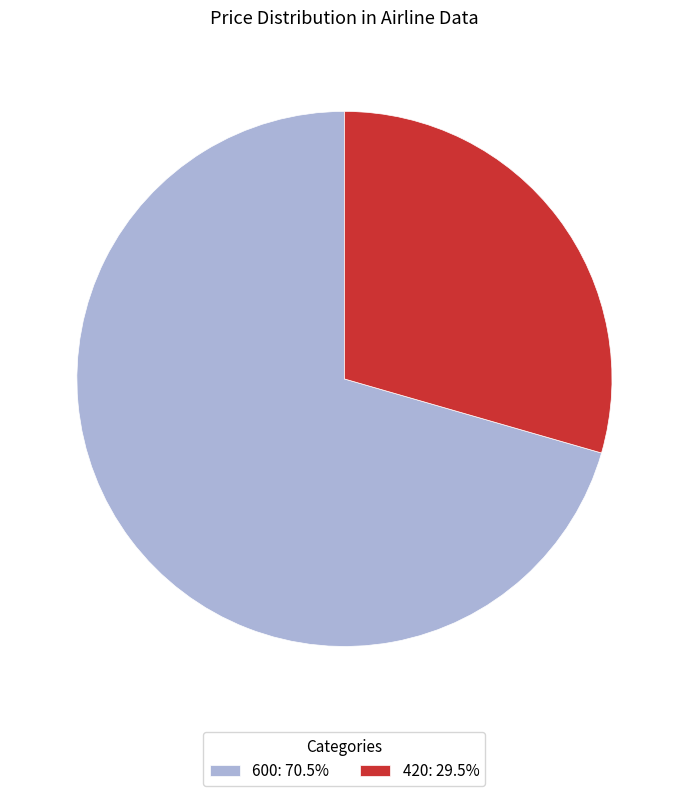

Combined, do 600: 70.5% and 420: 29.5% account for over 50%?

Yes